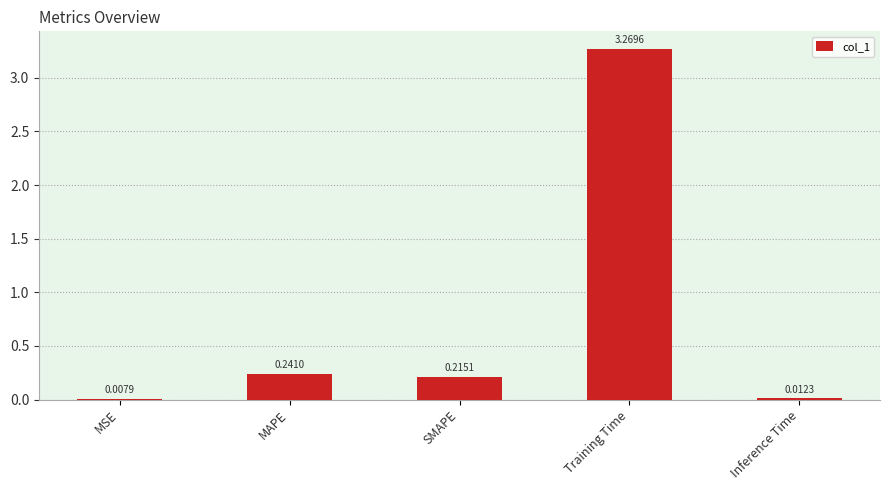

Are the bars horizontal?

No